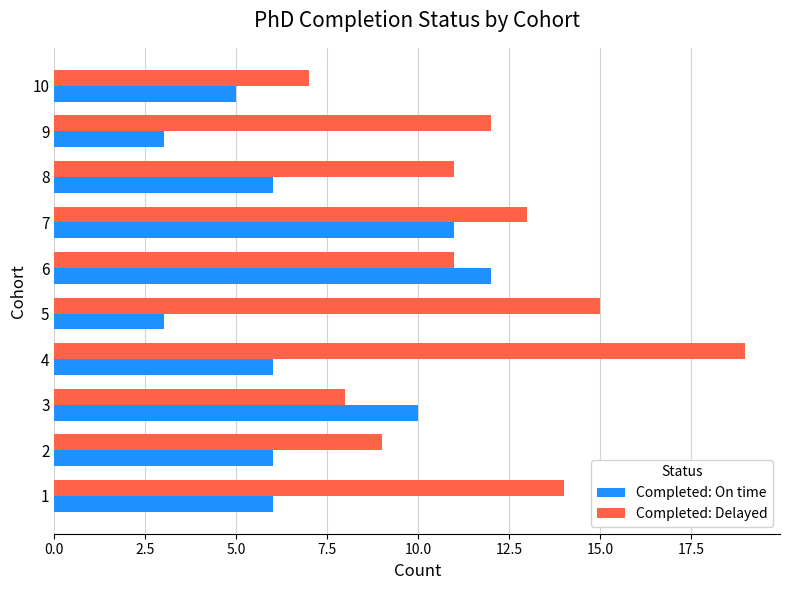

What is the minimum value for Completed: Delayed?

7